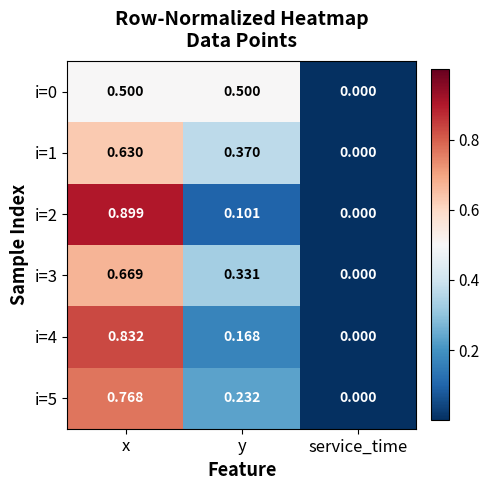

At which label is i=2 closest to 0?

service_time